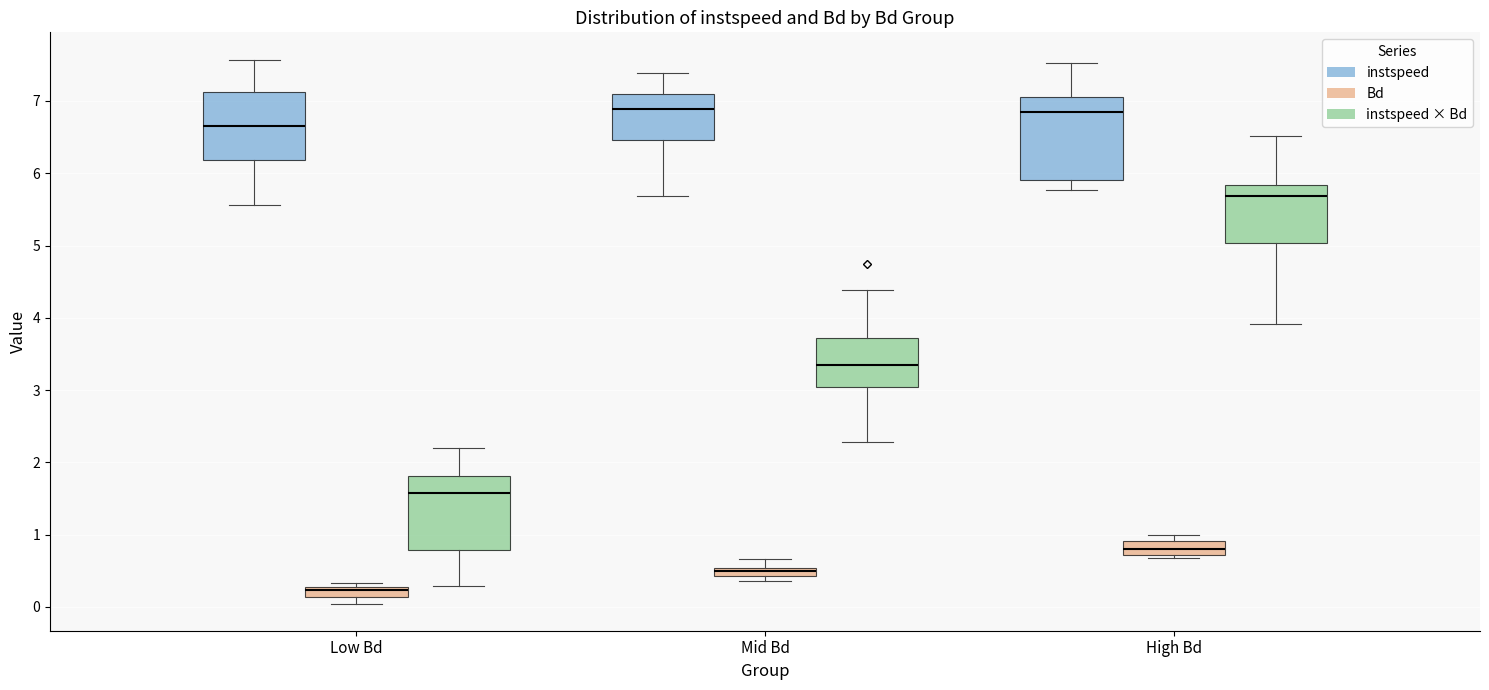

Which box's median line is the lowest?

Low Bd (Bd)